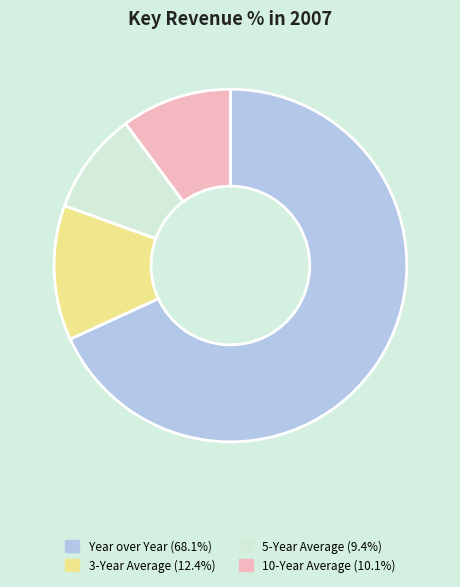

Between Year over Year and 10-Year Average, which is larger?

Year over Year